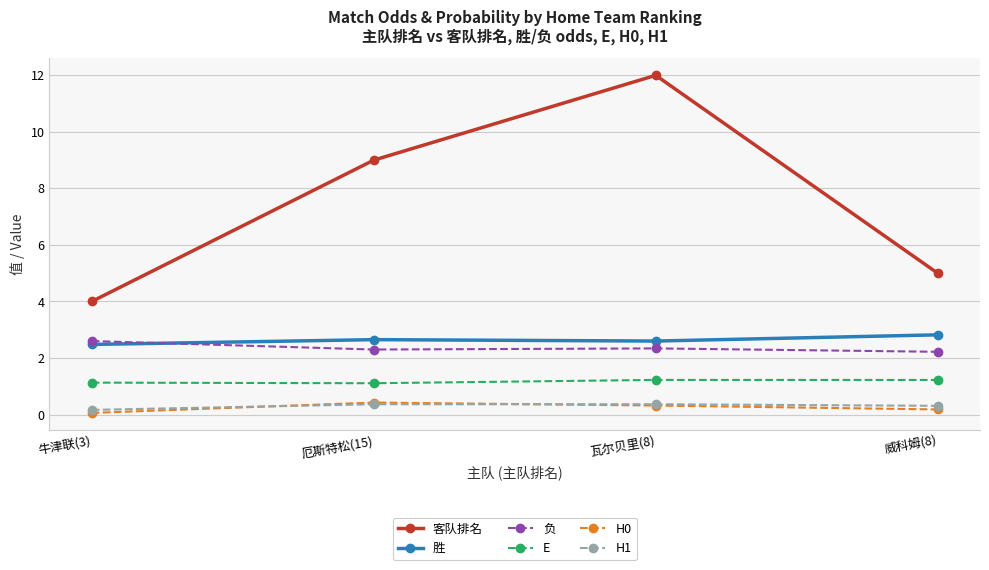

True or false: 胜 and E cross at least once.

False